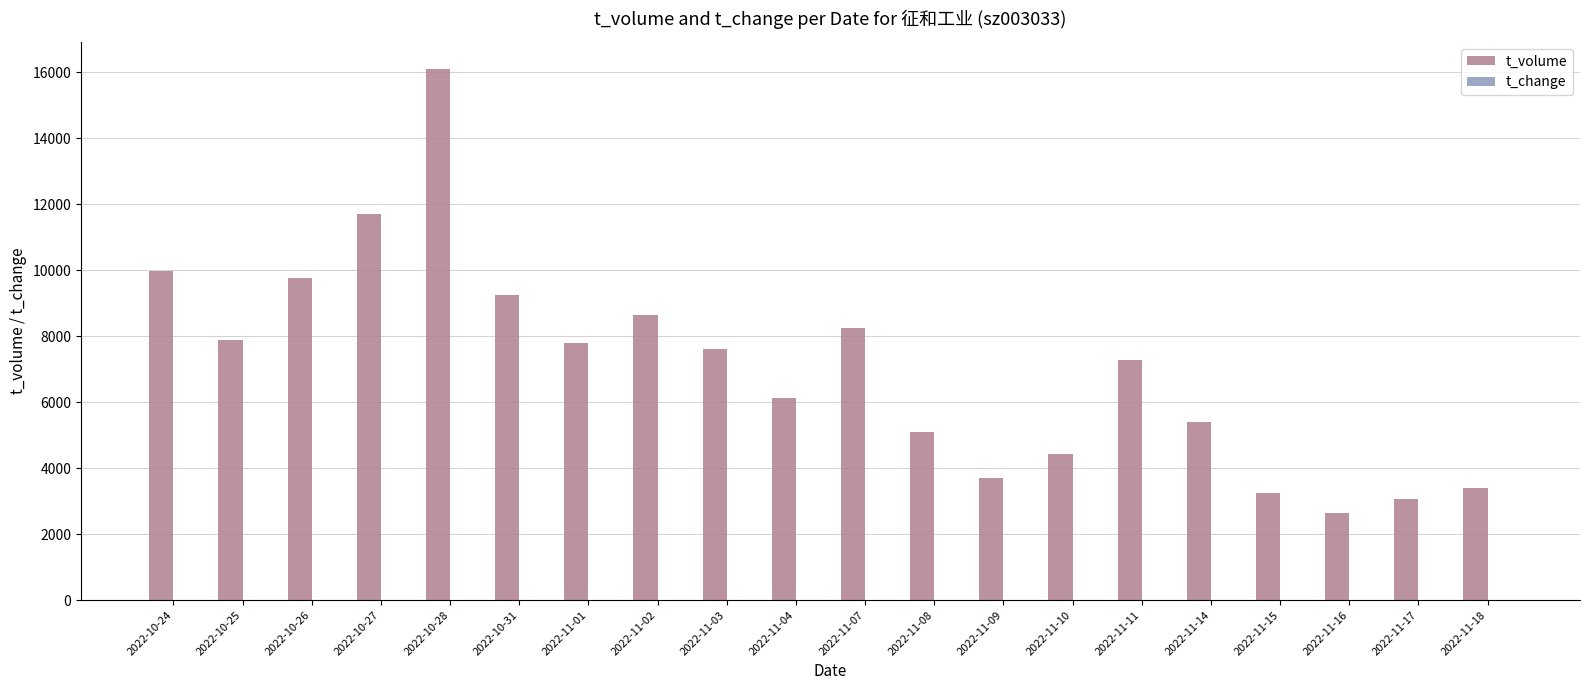

Which series has the largest total across all categories?

t_volume